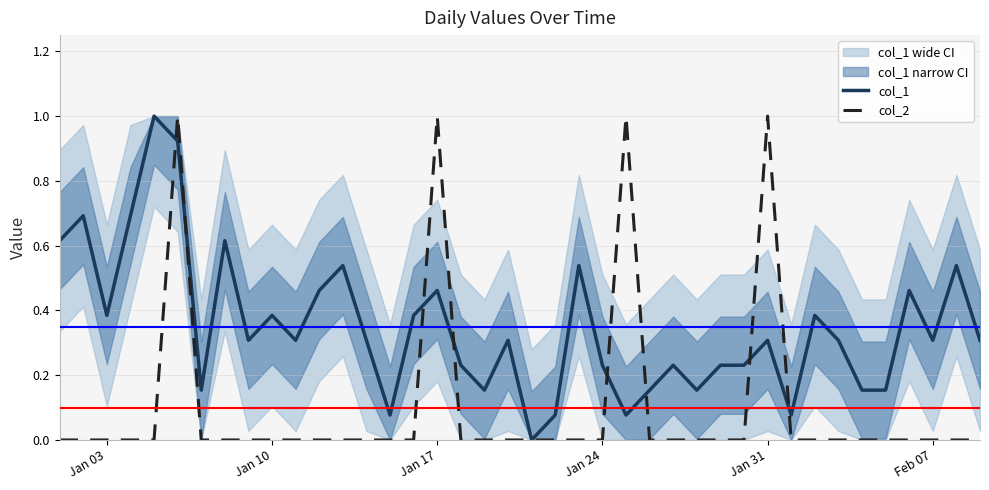

The col_2 series shows -0.6 at Feb 07. True or false?

False